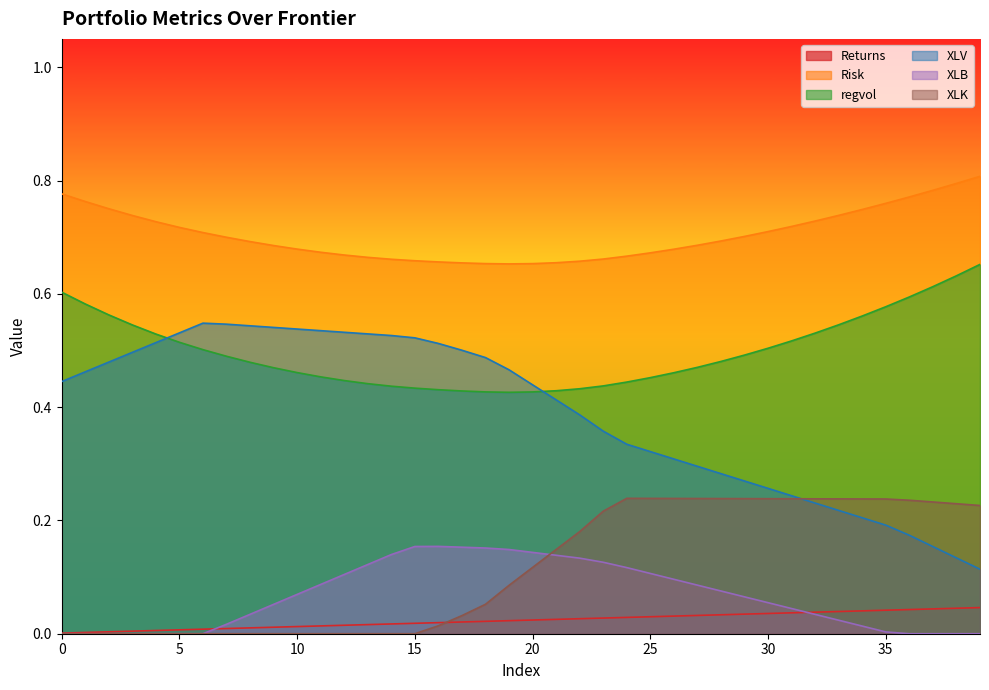

Where is regvol nearest to the value 0?

19